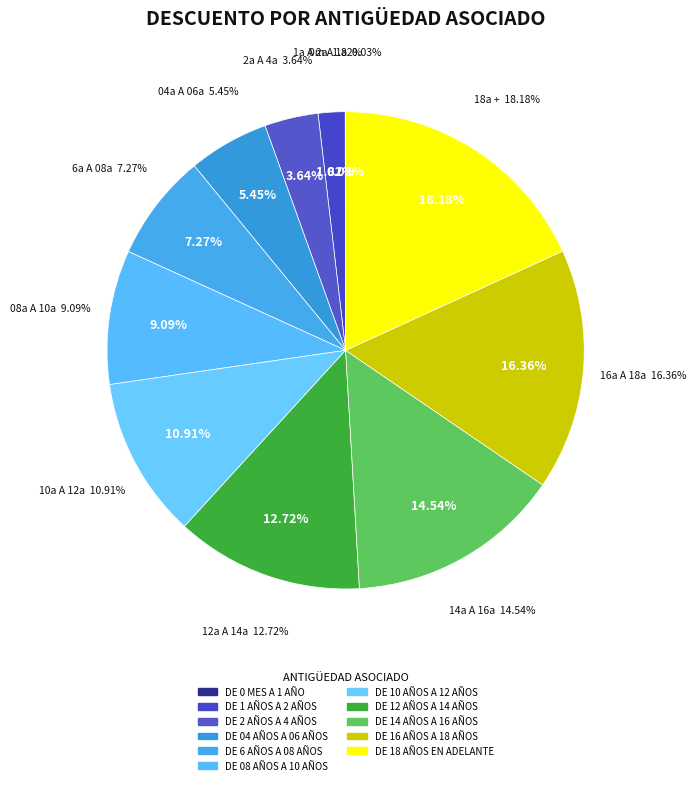

Is there any slice that represents more than half of the pie?

No